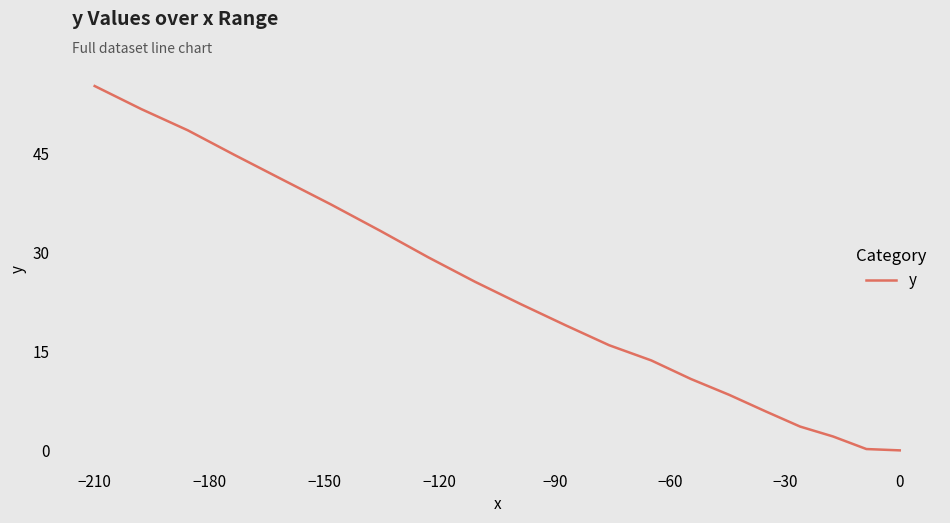

What is the sum of all values?

467.4